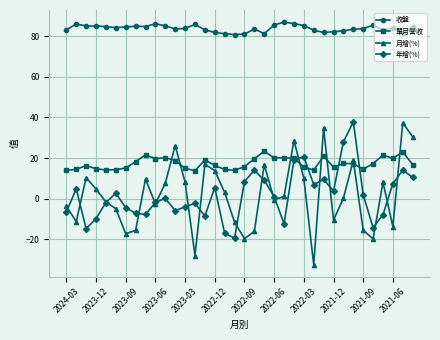

True or false: 收盤 and 年增(%) intersect in this chart.

False